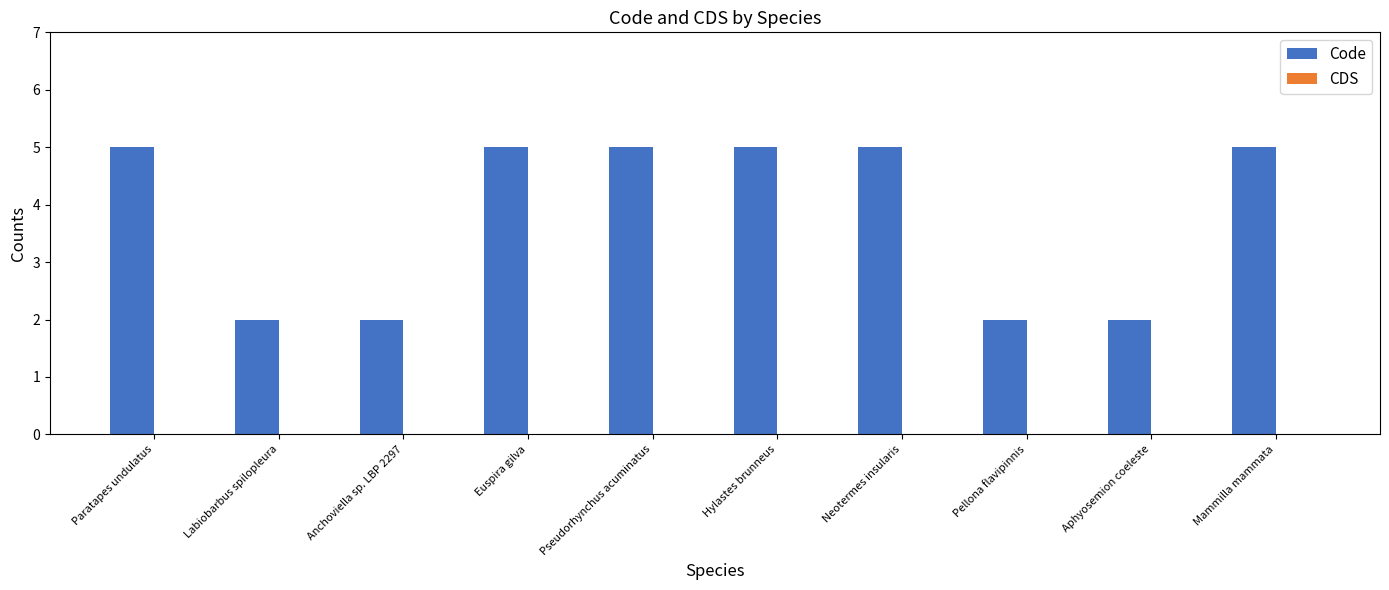

What position from the left is Anchoviella sp. LBP 2297?

3